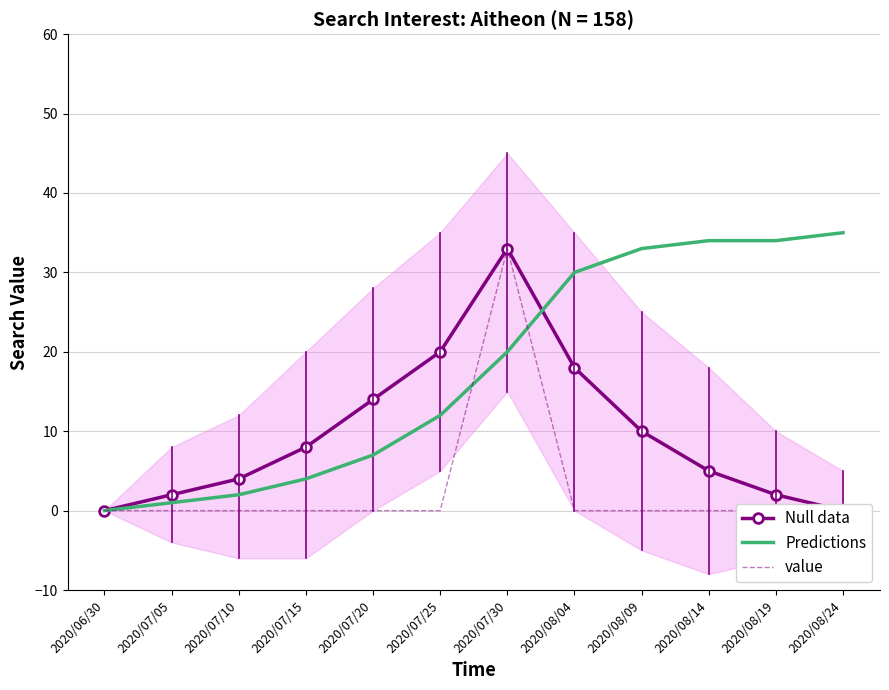

Rank the categories by Predictions value from lowest to highest.

2020/06/30, 2020/07/05, 2020/07/10, 2020/07/15, 2020/07/20, 2020/07/25, 2020/07/30, 2020/08/04, 2020/08/09, 2020/08/14, 2020/08/19, 2020/08/24